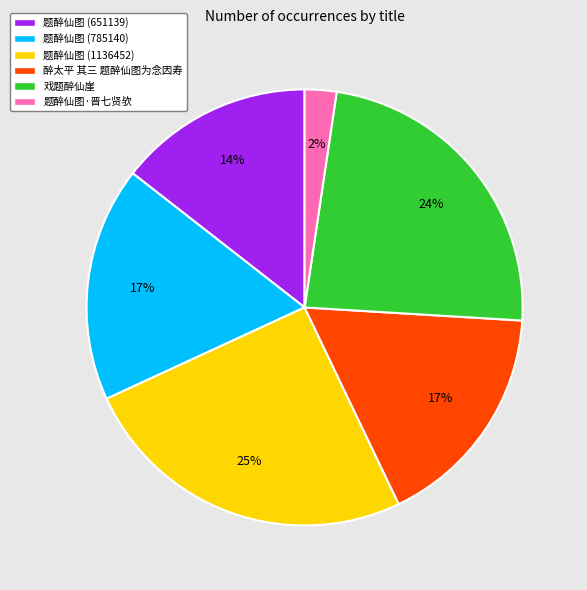

How many segments does this pie chart have?

6